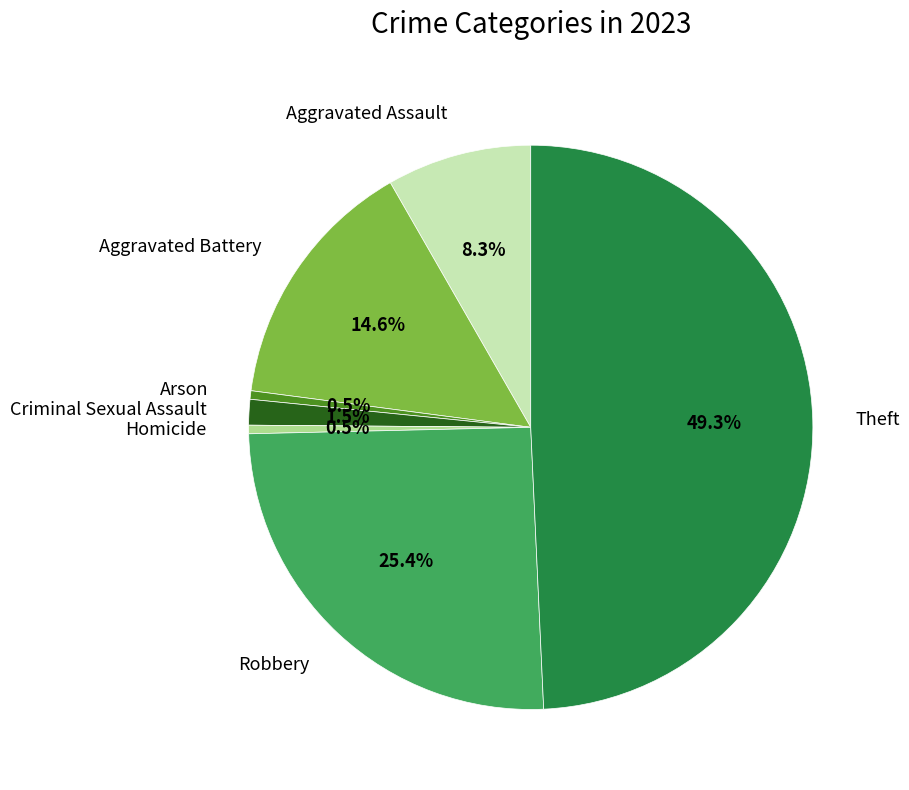

Which slice is the largest?

Theft